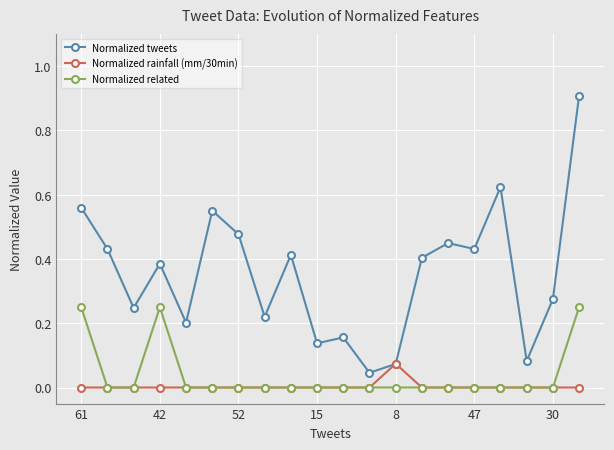

Which series has the widest spread of values?

Normalized tweets